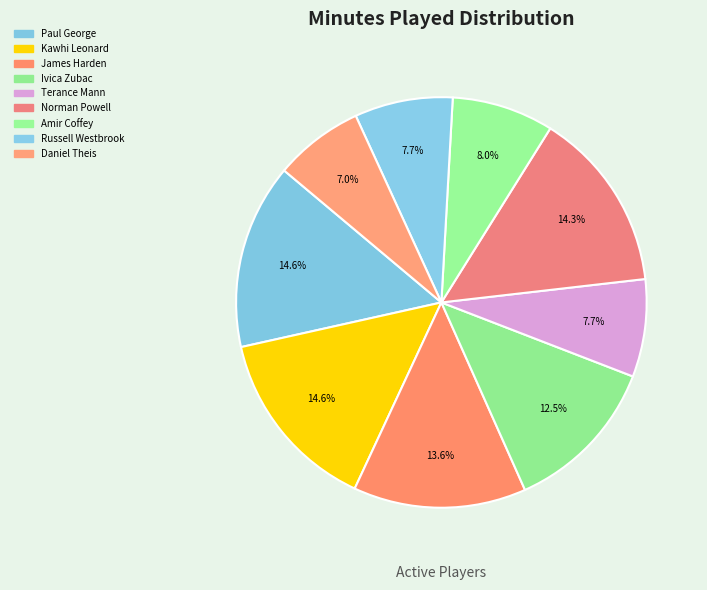

To the nearest percent, what is the combined percentage of Daniel Theis and James Harden?

21%